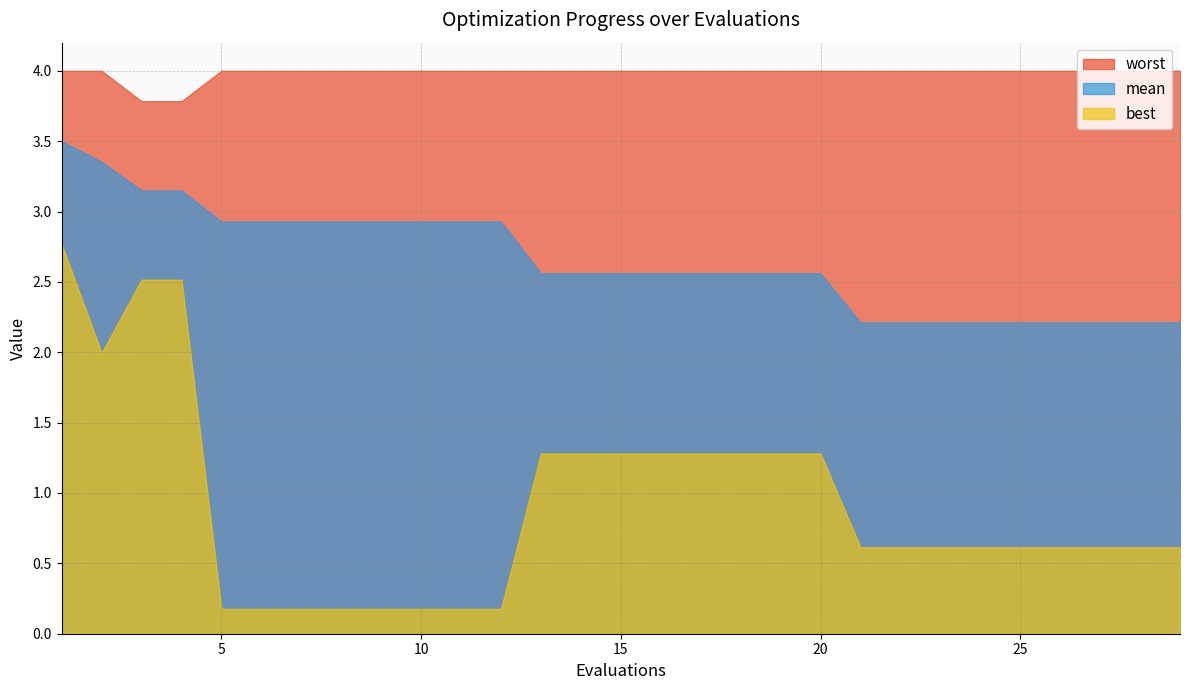

Between 2 and 22, which is larger?

2